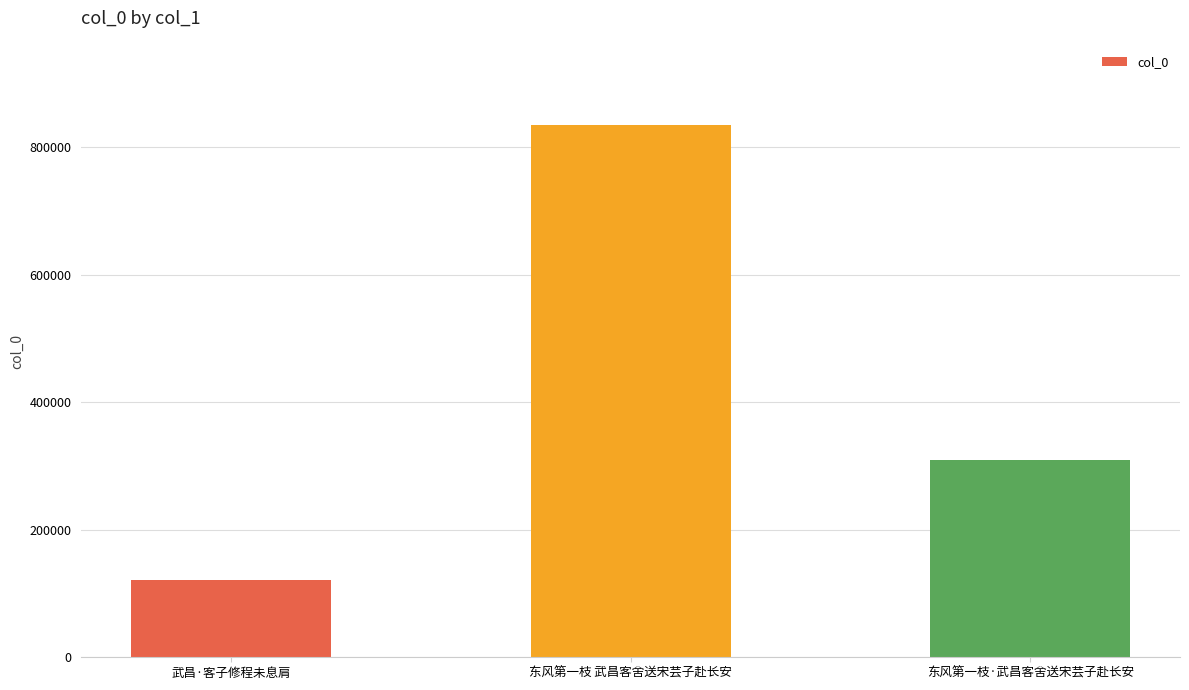

Which has a higher value, 东风第一枝·武昌客舍送宋芸子赴长安 or 东风第一枝 武昌客舍送宋芸子赴长安?

东风第一枝 武昌客舍送宋芸子赴长安